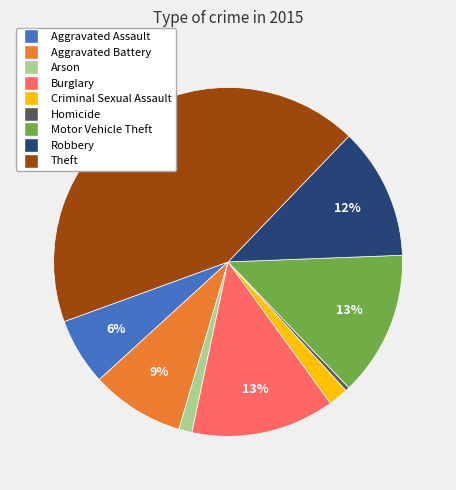

Between Theft and Arson, which is larger?

Theft